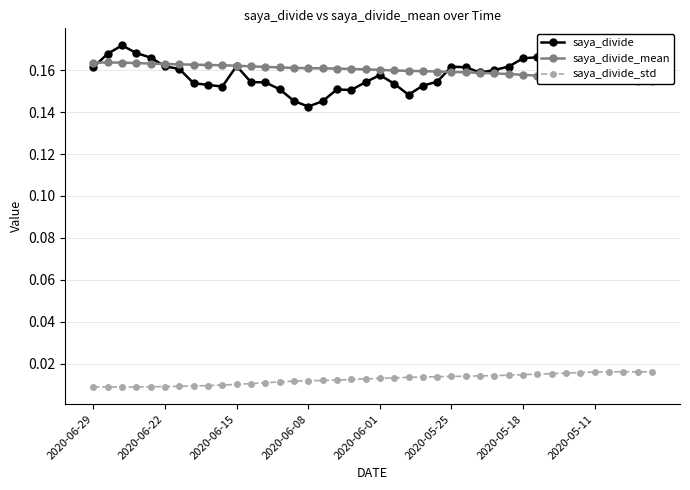

In saya_divide_std, how many points are higher than both neighbors (excluding endpoints)?

2